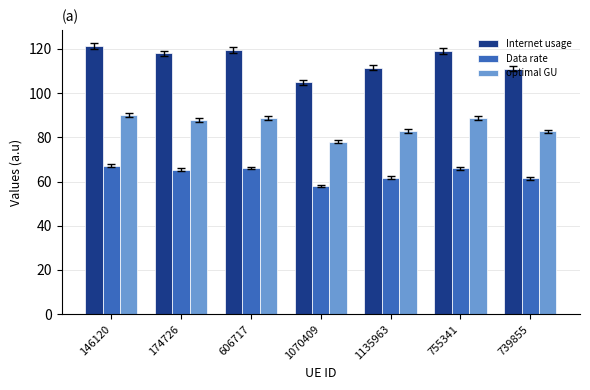

List the series in order of their overall mean, lowest first.

Data rate, optimal GU, Internet usage